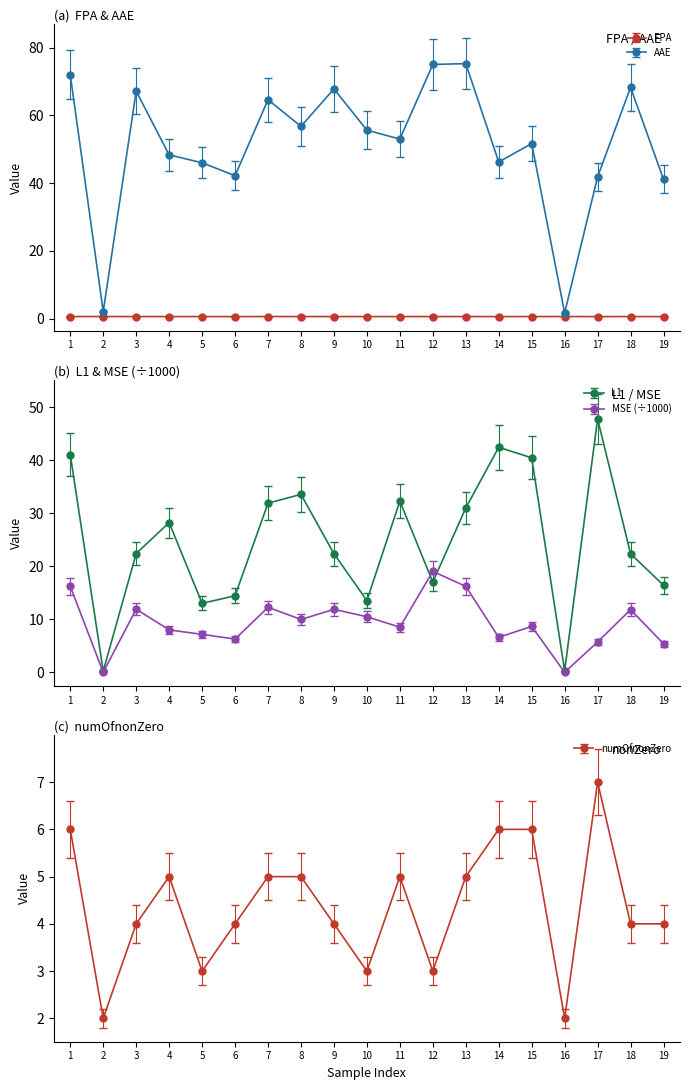

Which series changed the most between 2 and 4?

AAE